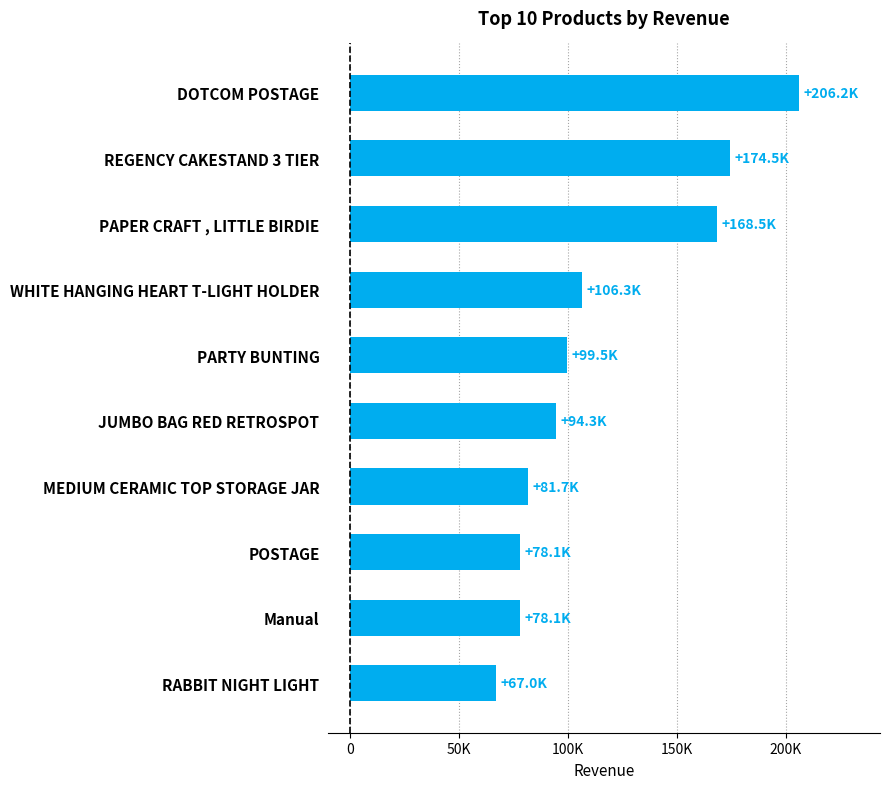

List the labels in order of value, smallest first.

RABBIT NIGHT LIGHT, Manual, POSTAGE, MEDIUM CERAMIC TOP STORAGE JAR, JUMBO BAG RED RETROSPOT, PARTY BUNTING, WHITE HANGING HEART T-LIGHT HOLDER, PAPER CRAFT , LITTLE BIRDIE, REGENCY CAKESTAND 3 TIER, DOTCOM POSTAGE